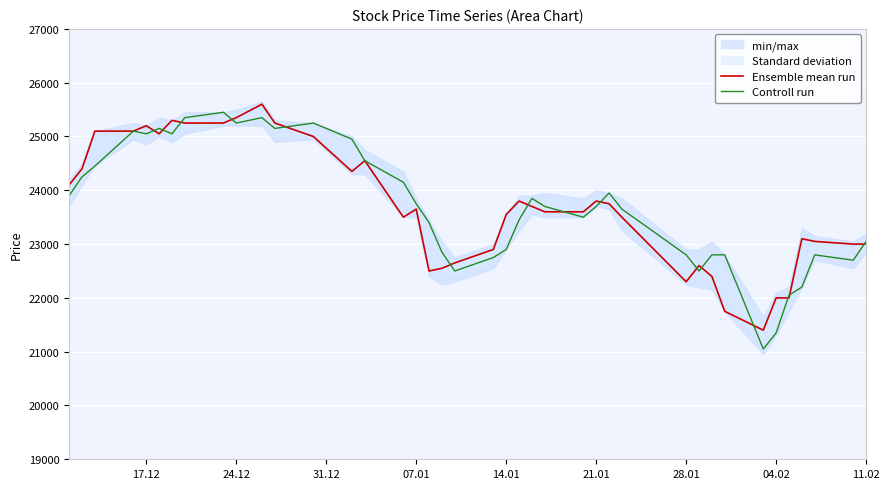

What is the highest value of the Controll run series?

25450